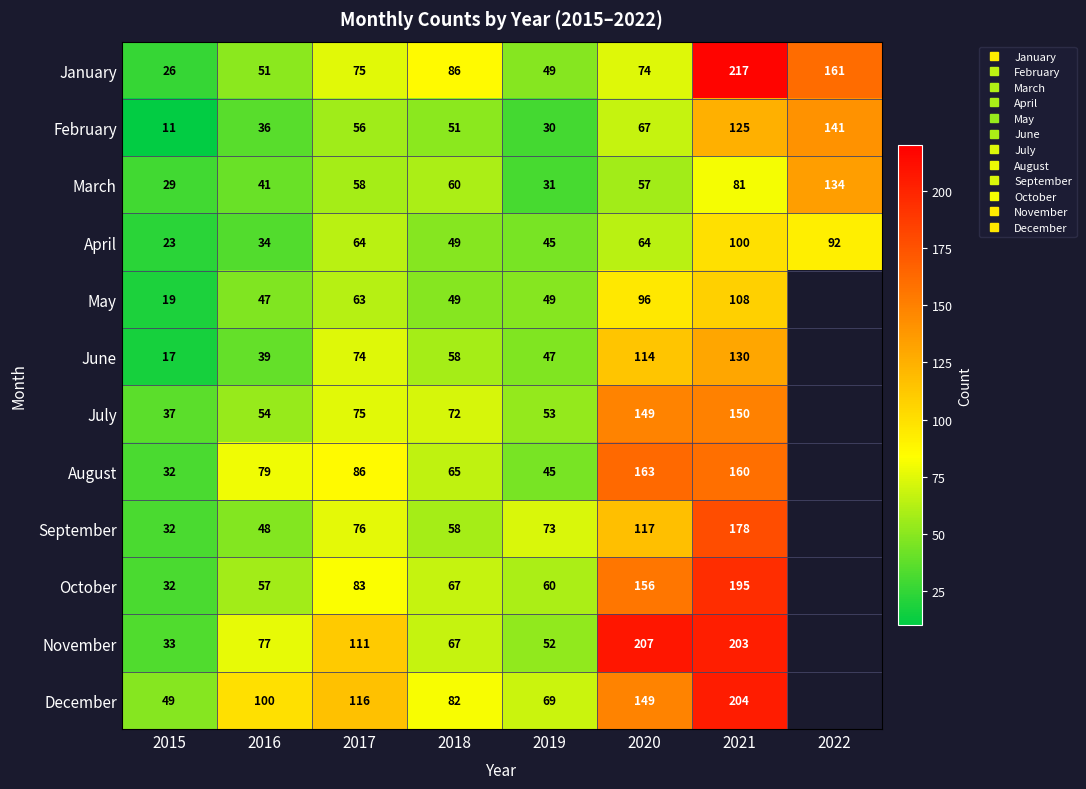

Rank the series by their maximum value, from lowest to highest.

April, May, June, March, February, July, August, September, October, December, November, January